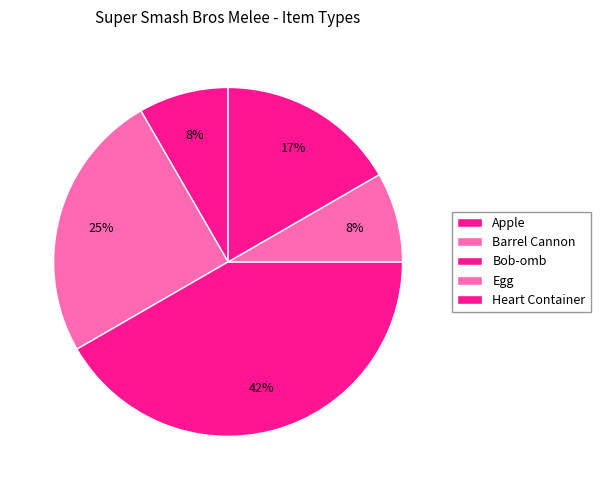

What percentage is NOT represented by Apple?

91.7%